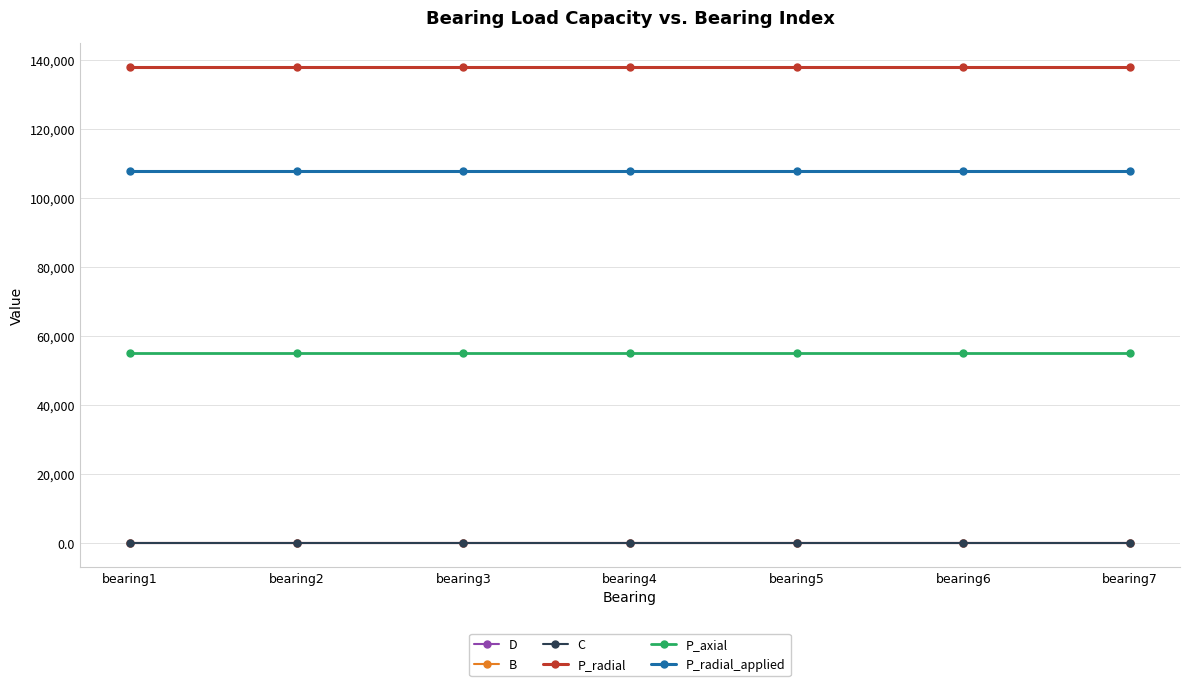

What is the value of the P_axial point at the 4th from the left?

55000.0